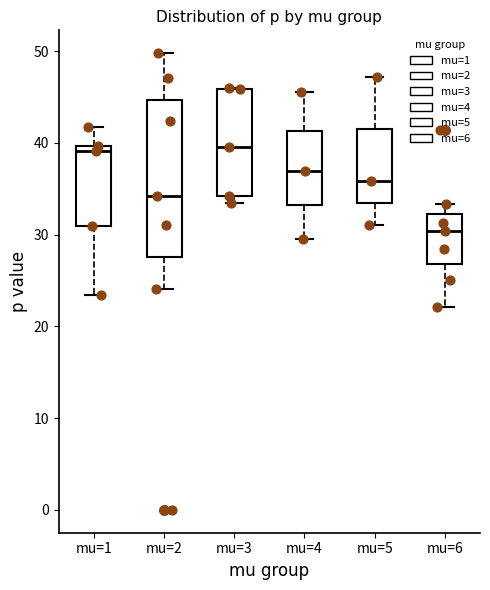

Where is the lower edge of the box for mu=6 on the y-axis? The values are not printed on the chart, so give them approximately, as read against the axis.

27